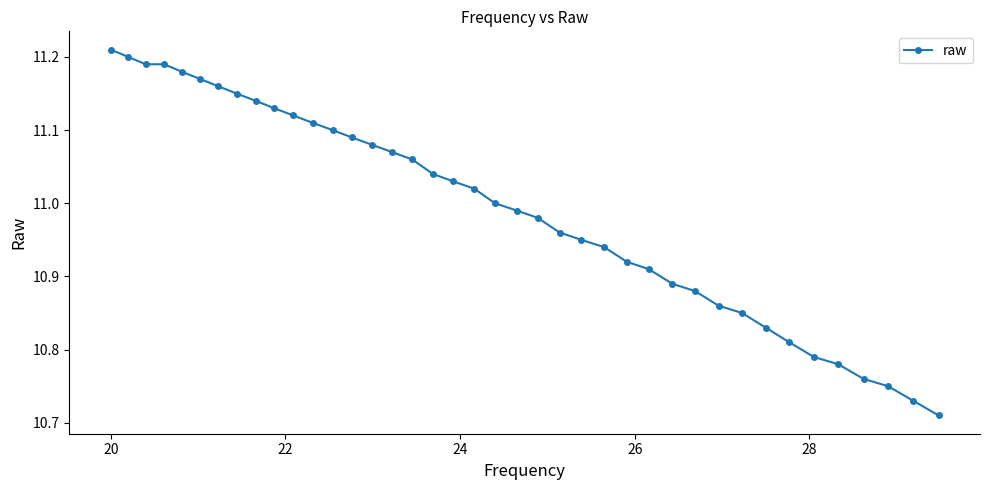

What is the difference between the second highest and minimum values?

0.5